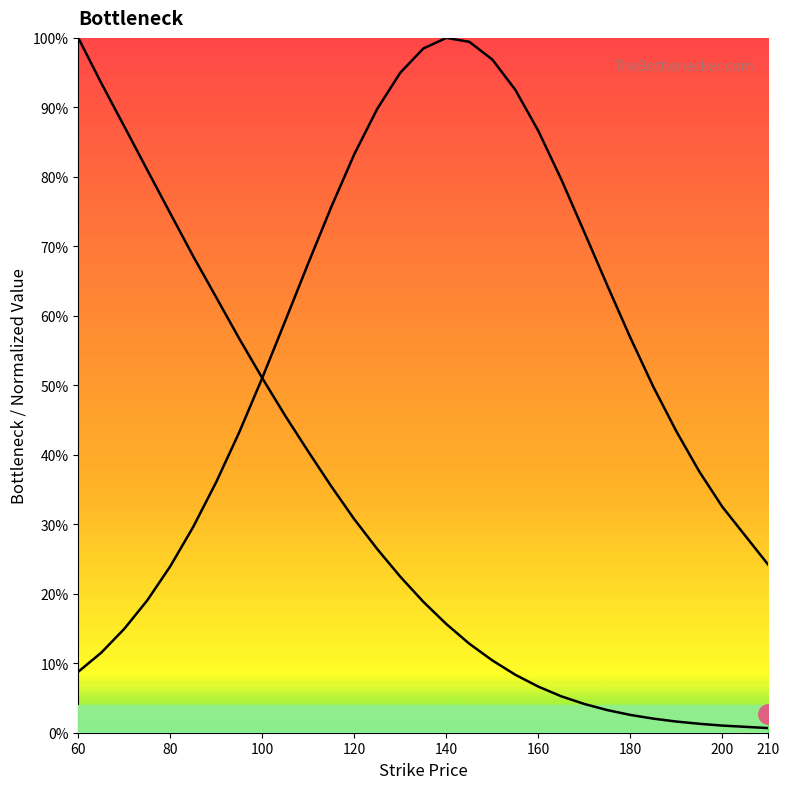

How many values in the Theo (scaled) series exceed 22?

15